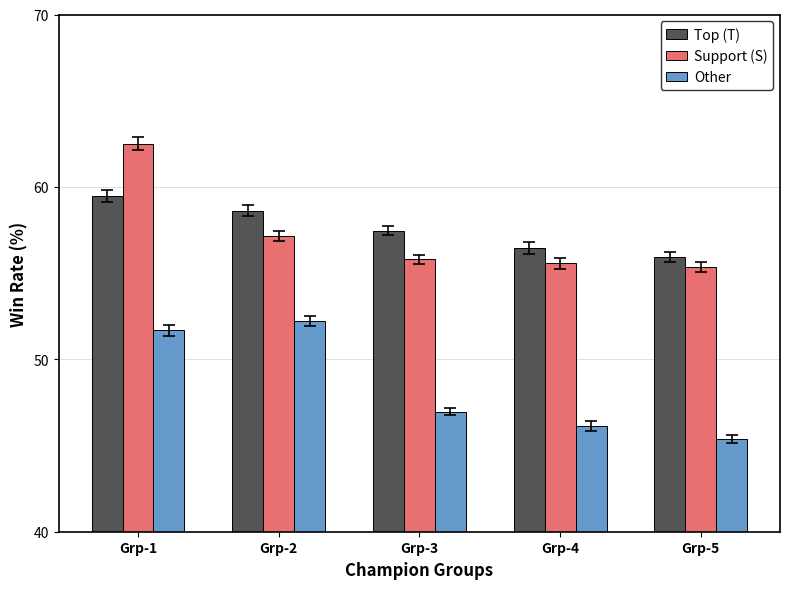

What is the difference between the maximum and second lowest values in the Support (S) series?

6.9